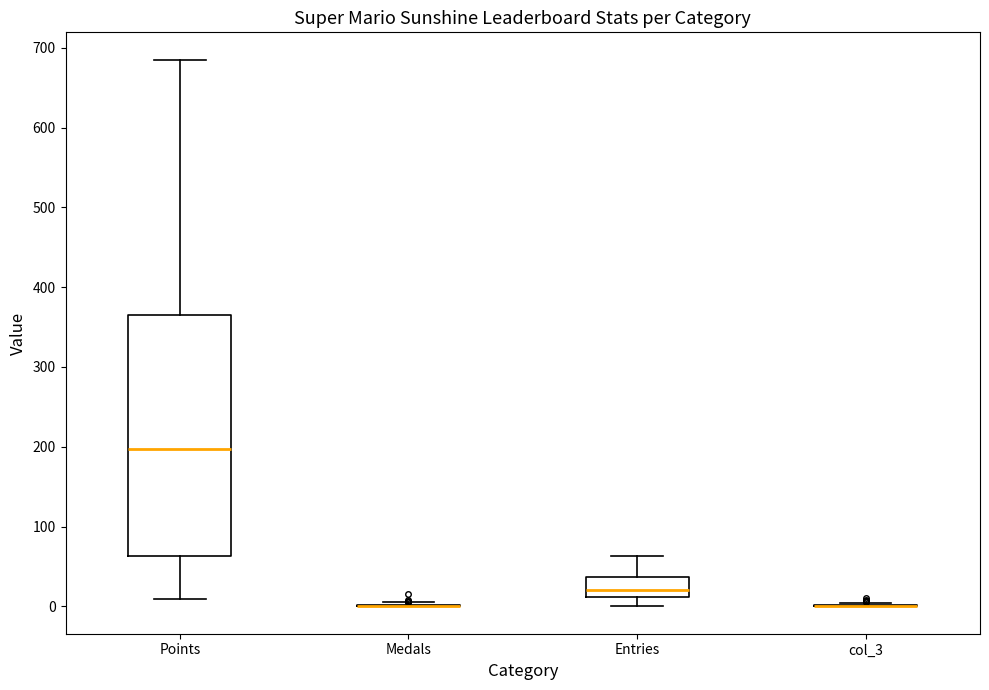

Reading left to right, transcribe this box plot: for each box, give where its median line is, the range the box spans, and where its two whiskers end, as read against the y-axis. The values are not printed on the chart, so give them approximately, as read against the axis.

Points: median 200, box 60 to 370, whiskers 10 to 690
Medals: box collapsed to a line at 0, whiskers 0 to 10
Entries: median 20, box 10 to 40, whiskers 0 to 60
col_3: box collapsed to a line at 0, whiskers 0 to 0